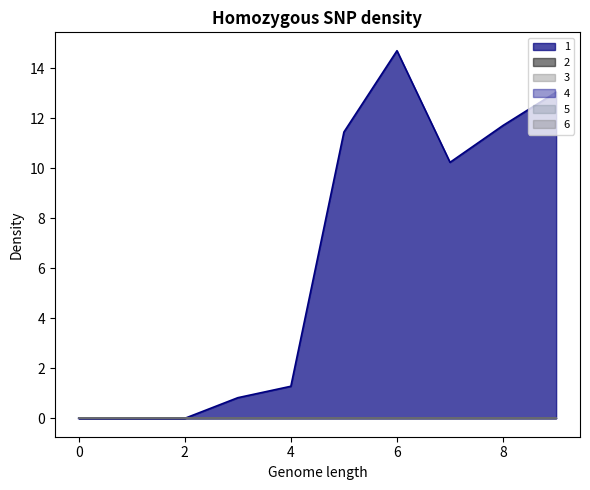

True or false: 1 has more than 1 points higher than both neighbors.

False